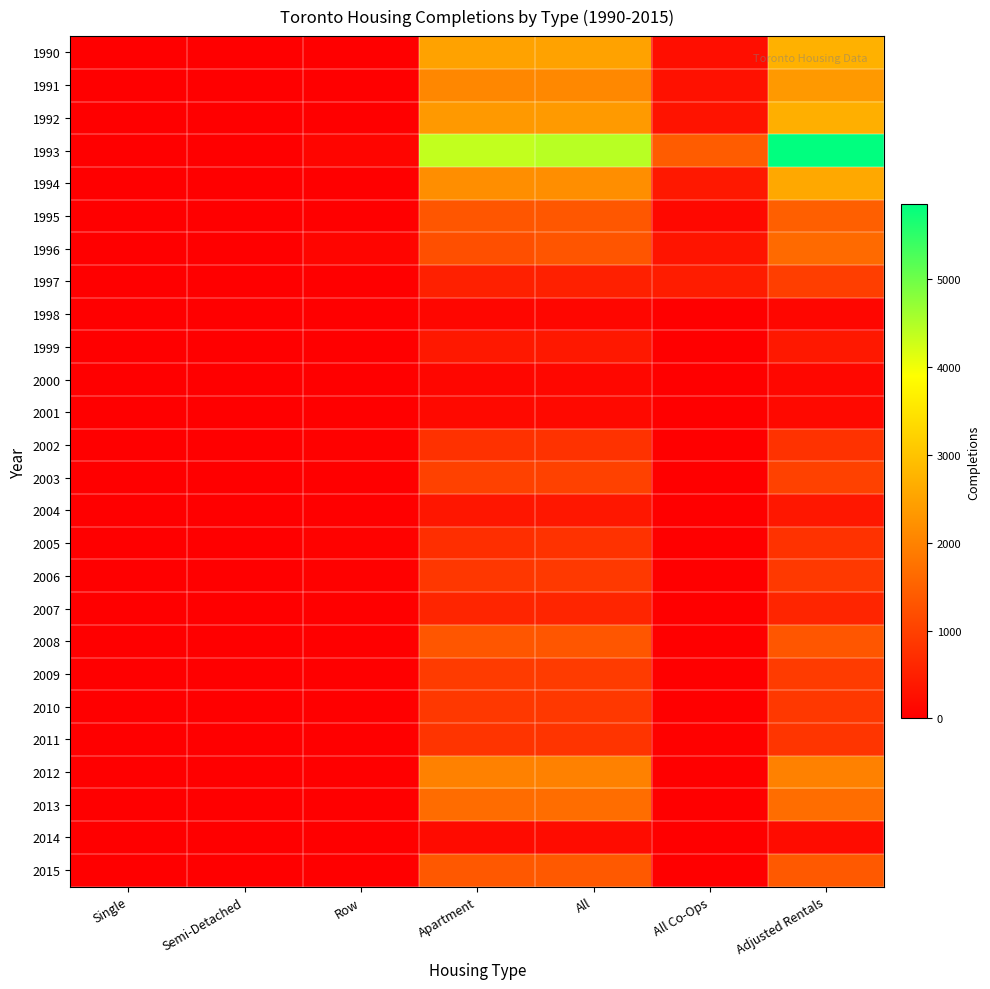

Which series has the widest spread of values?

1993